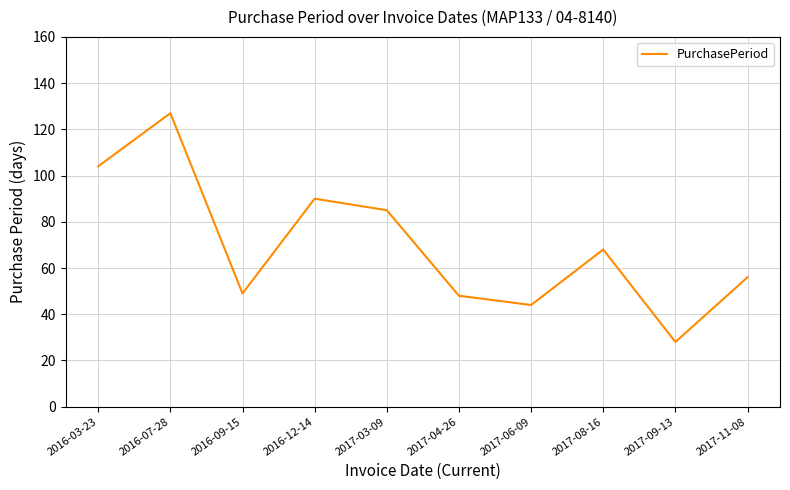

What is the approximate value at 2016-03-23, to the nearest 10?

100